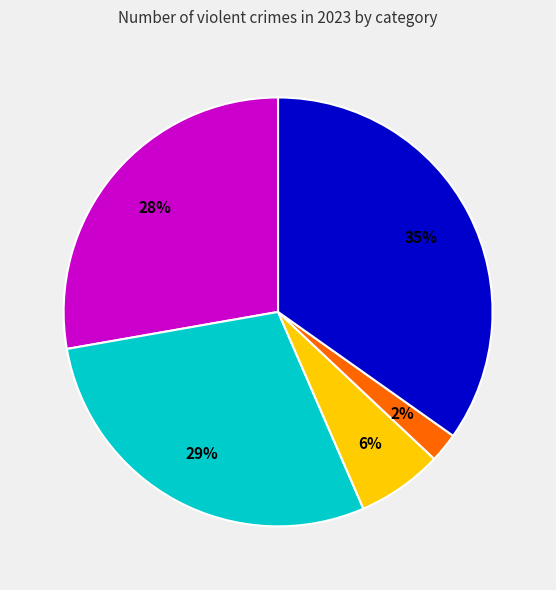

To the nearest percent, what is the difference between the largest and smallest slice percentages?

33%